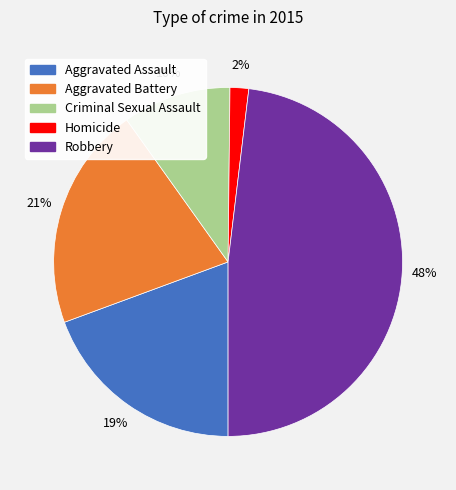

Which category has the smallest portion of the pie?

Homicide